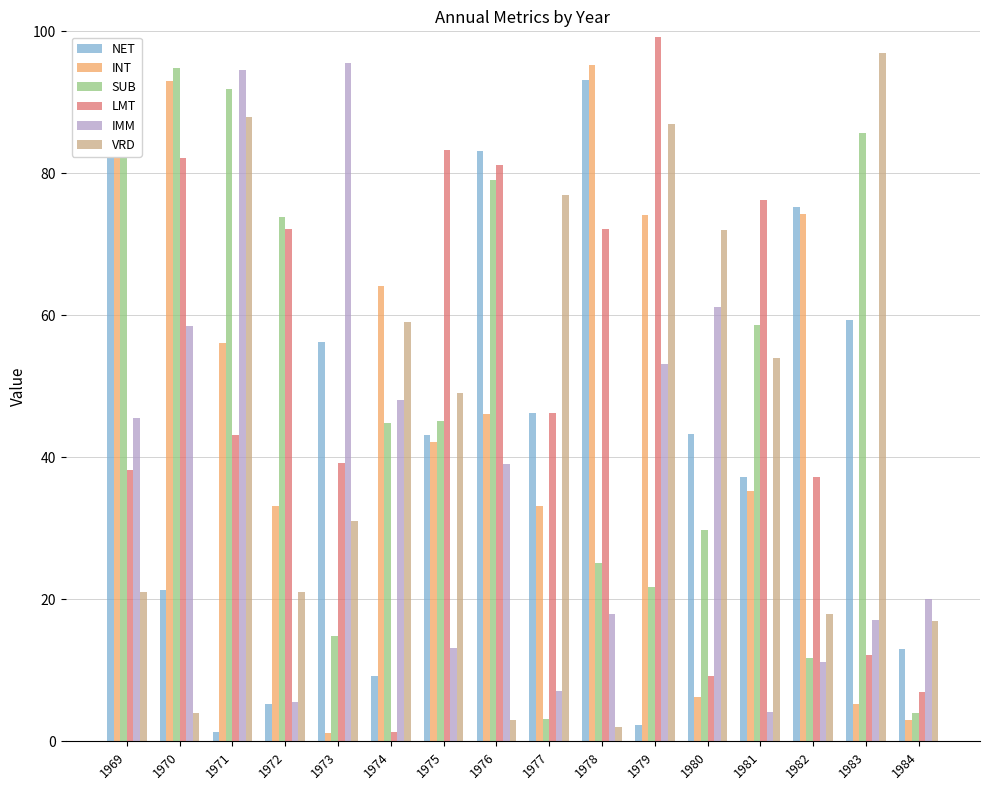

The SUB series shows 14.9 at 1973. True or false?

True